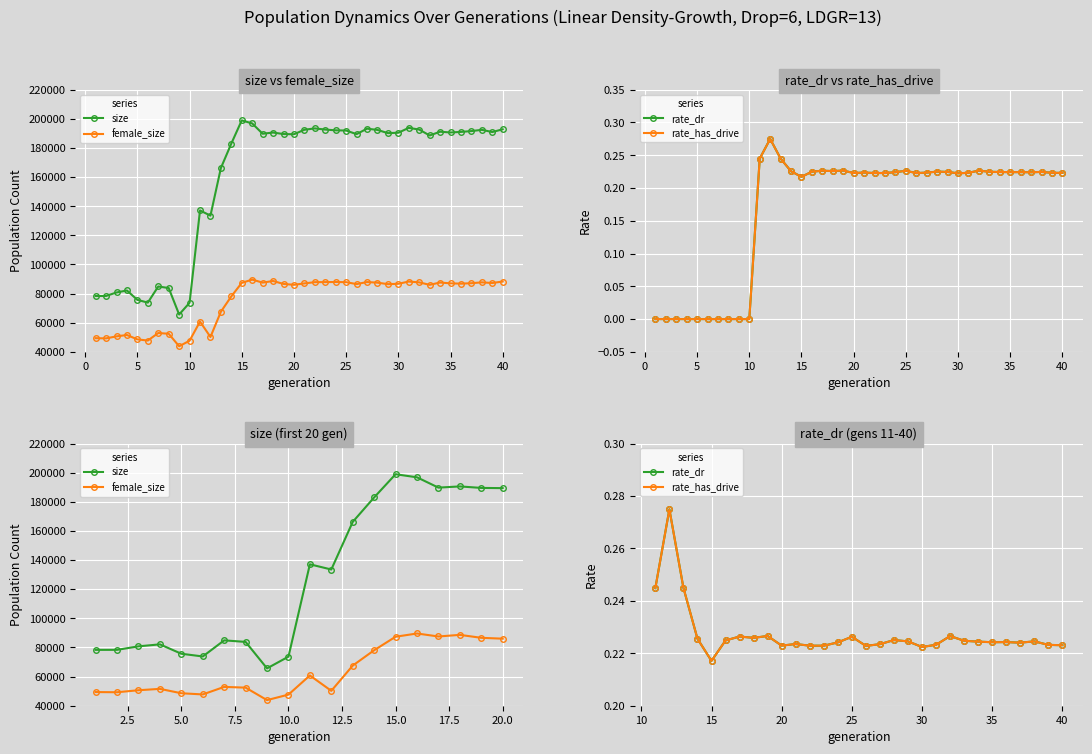

Which has a higher value, 39 or 10?

39